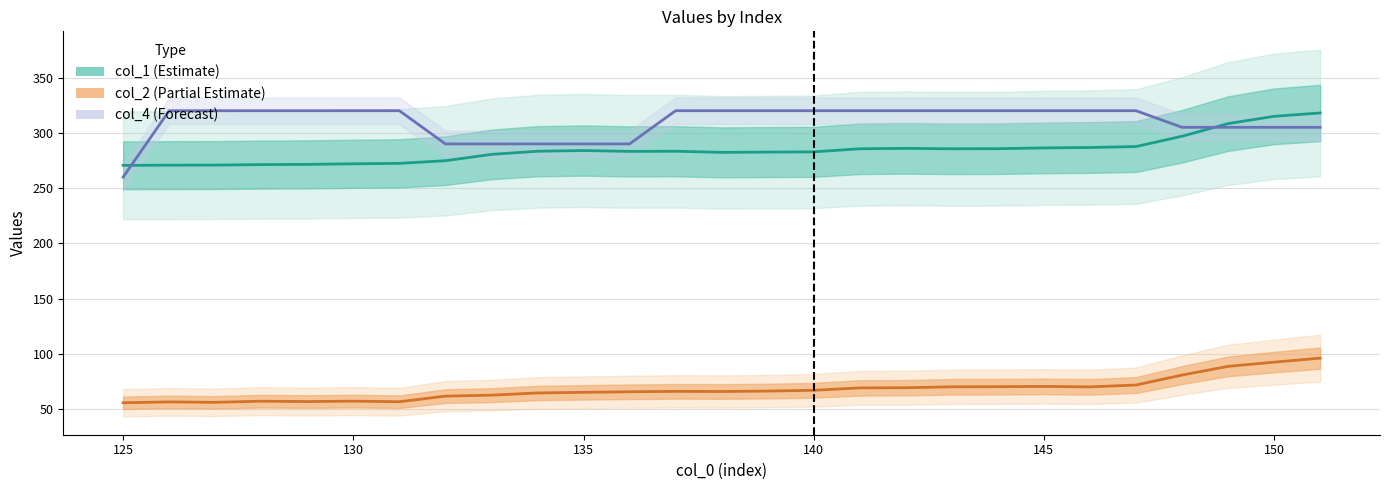

True or false: col_1 has more than 1 points higher than both neighbors.

True